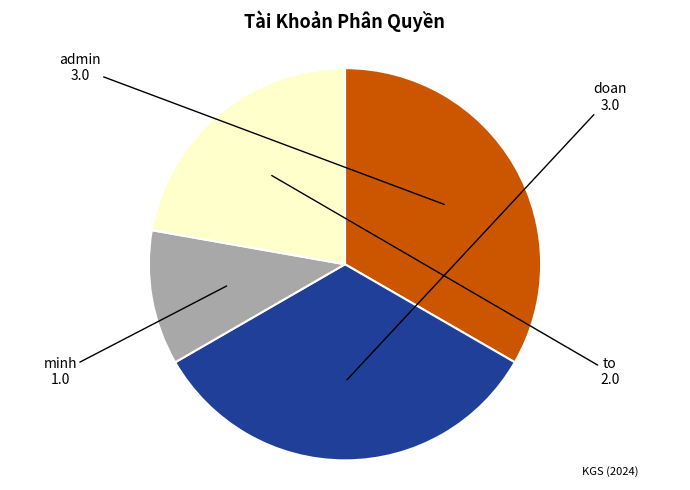

Is there a majority slice in this chart?

No